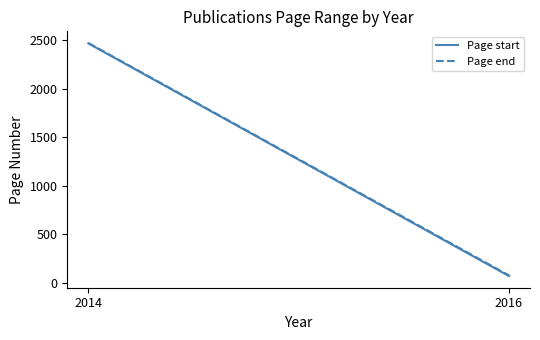

What is the value of the Page end point at the 2nd from the left?

79